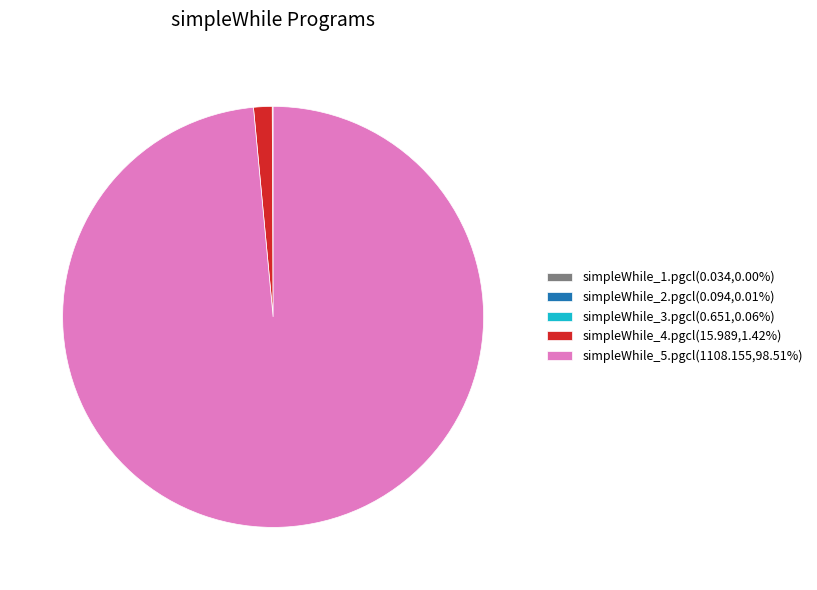

Is simpleWhile_5.pgcl(1108.155,98.51%) the majority of the pie?

Yes